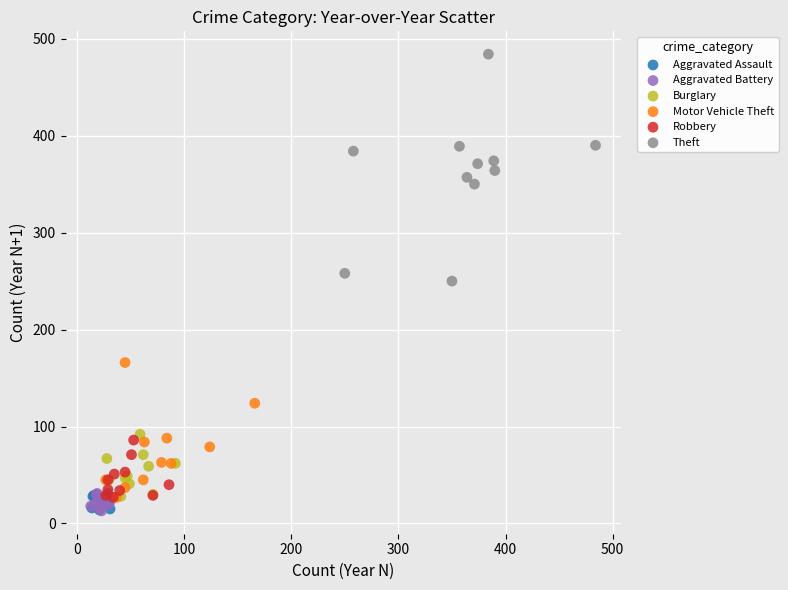

Which series has the largest Y range (max minus min)?

Theft